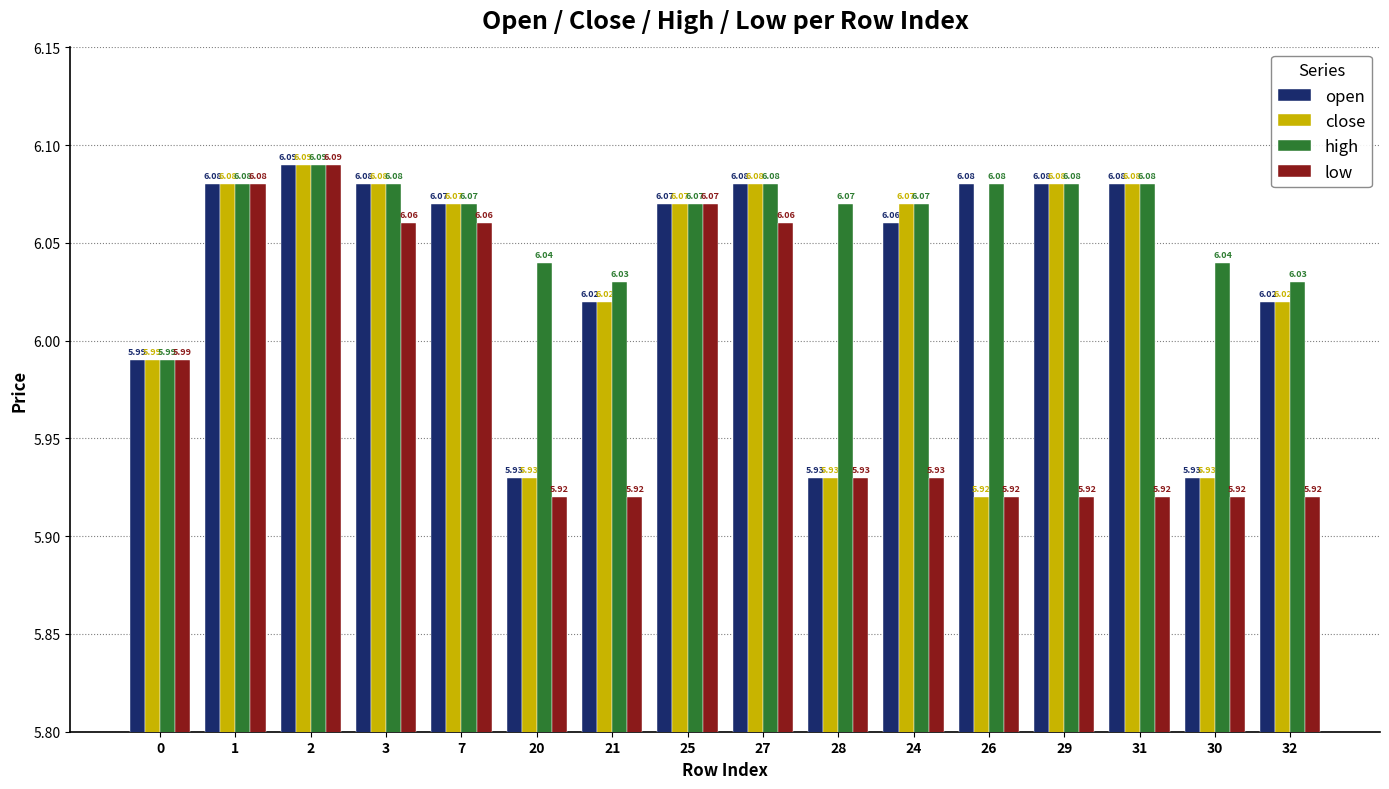

What is the sum of the close values at 27 and 32?

12.1